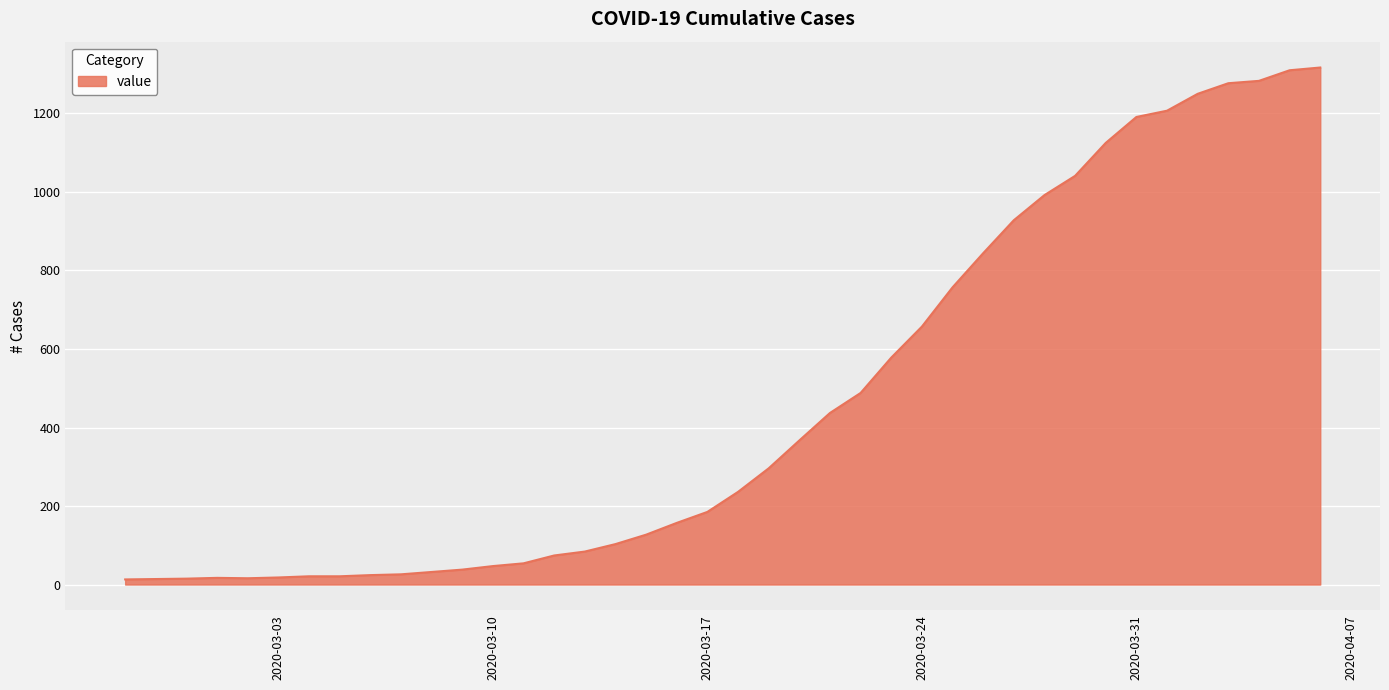

What is the maximum value shown in the chart?

1317